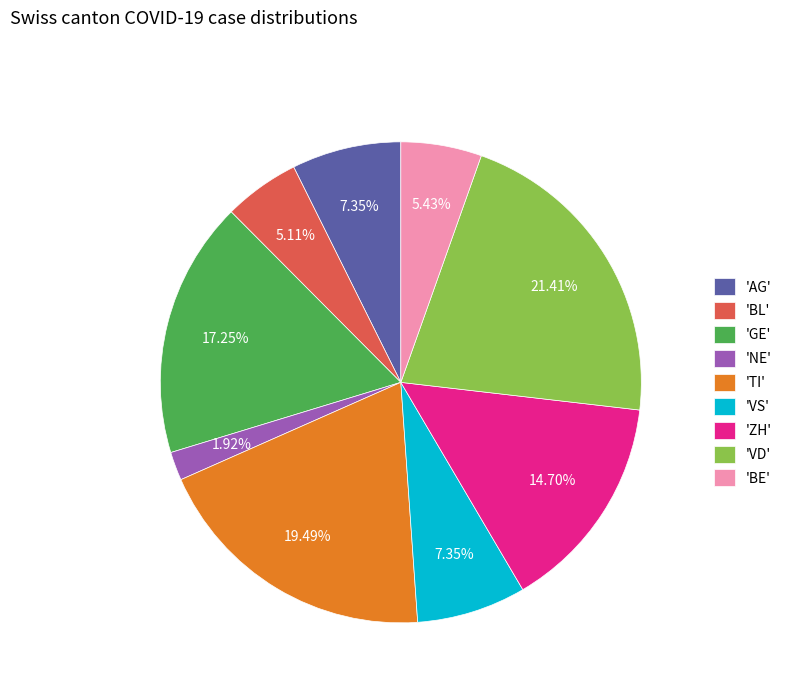

Which slice is the largest?

'VD'